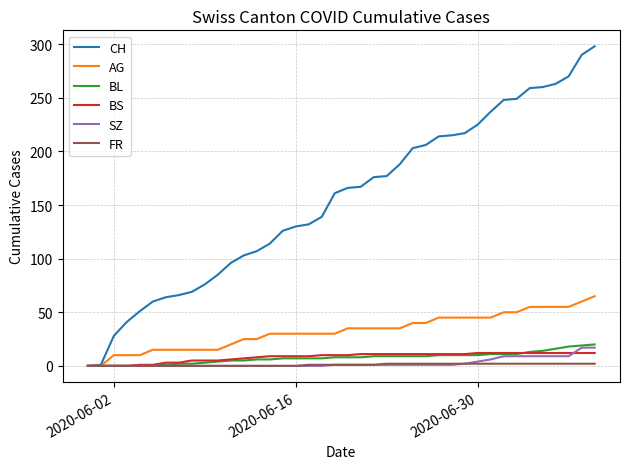

Which series has the widest spread of values?

CH